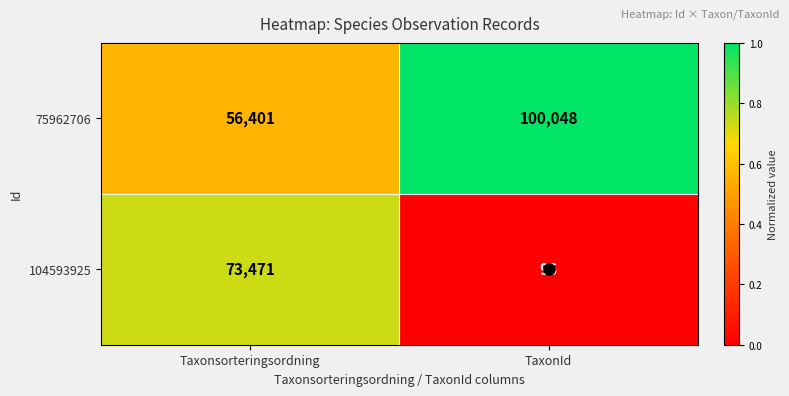

At which category is the sum across all series the highest?

Taxonsorteringsordning